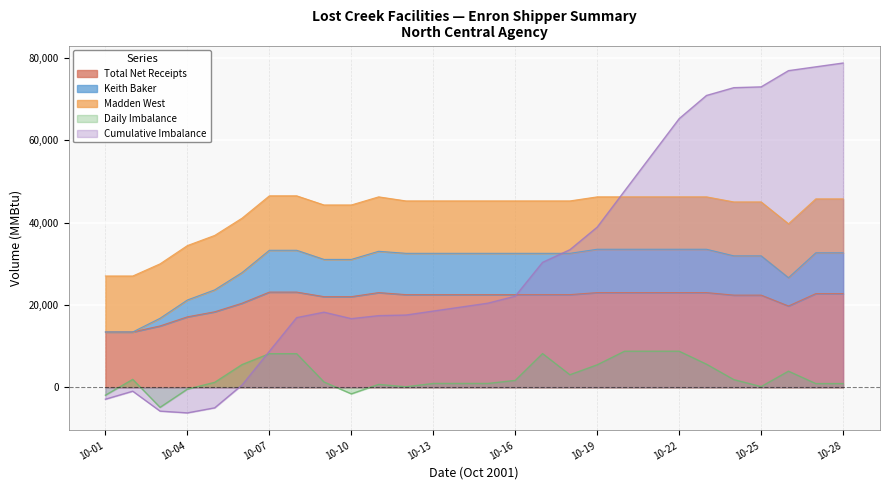

What is the minimum value for Total Net Receipts?

13446.2